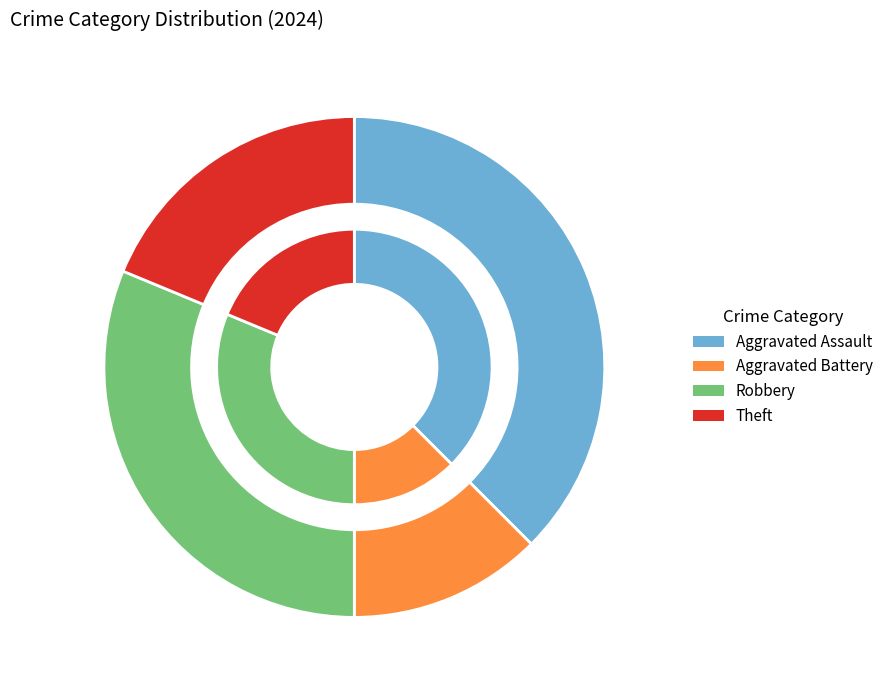

To the nearest percent, what percentage of the pie is Aggravated Assault?

38%